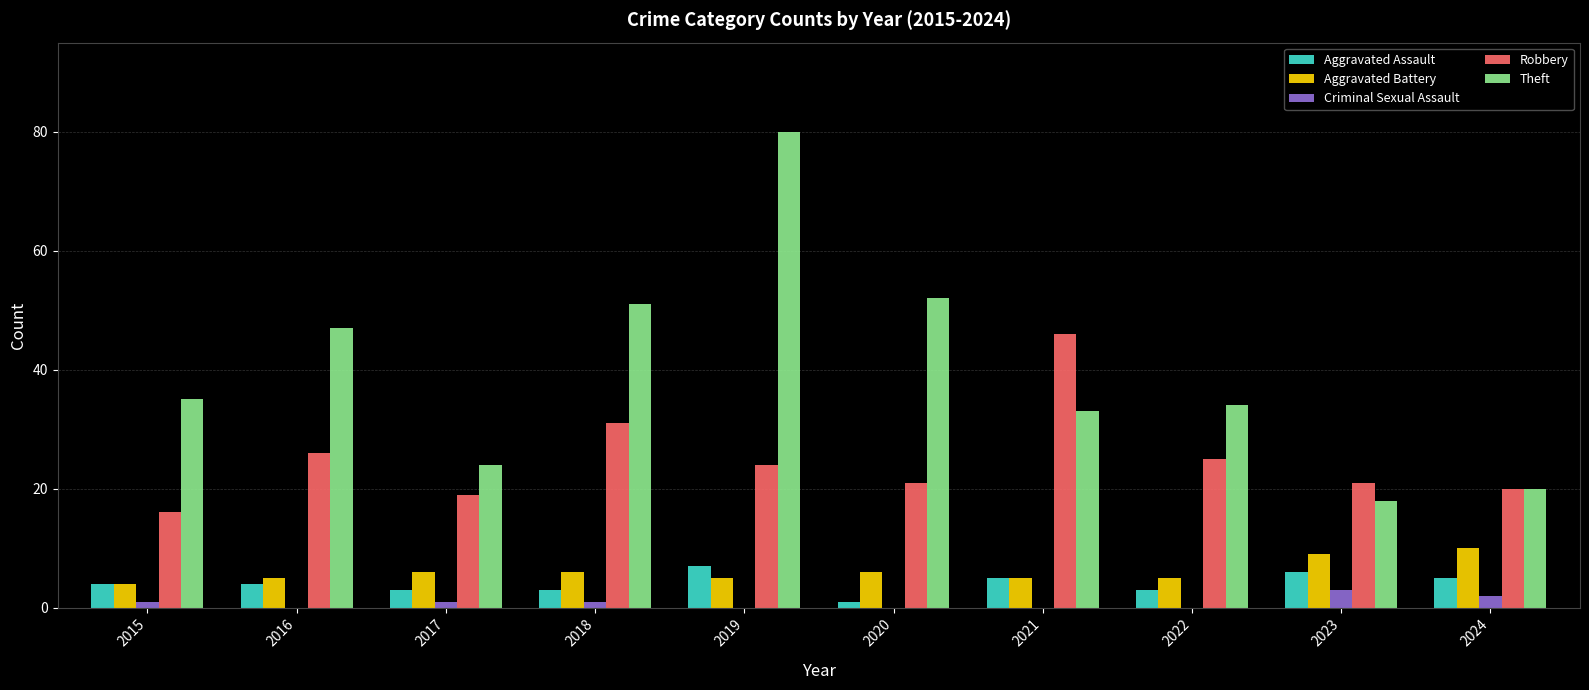

Reading right to left, list all the values displayed in this chart.

Aggravated Assault: 2024=5	2023=6	2022=3	2021=5	2020=1	2019=7	2018=3	2017=3	2016=4	2015=4
Aggravated Battery: 2024=10	2023=9	2022=5	2021=5	2020=6	2019=5	2018=6	2017=6	2016=5	2015=4
Criminal Sexual Assault: 2024=2	2023=3	2022=0	2021=0	2020=0	2019=0	2018=1	2017=1	2016=0	2015=1
Robbery: 2024=20	2023=21	2022=25	2021=46	2020=21	2019=24	2018=31	2017=19	2016=26	2015=16
Theft: 2024=20	2023=18	2022=34	2021=33	2020=52	2019=80	2018=51	2017=24	2016=47	2015=35